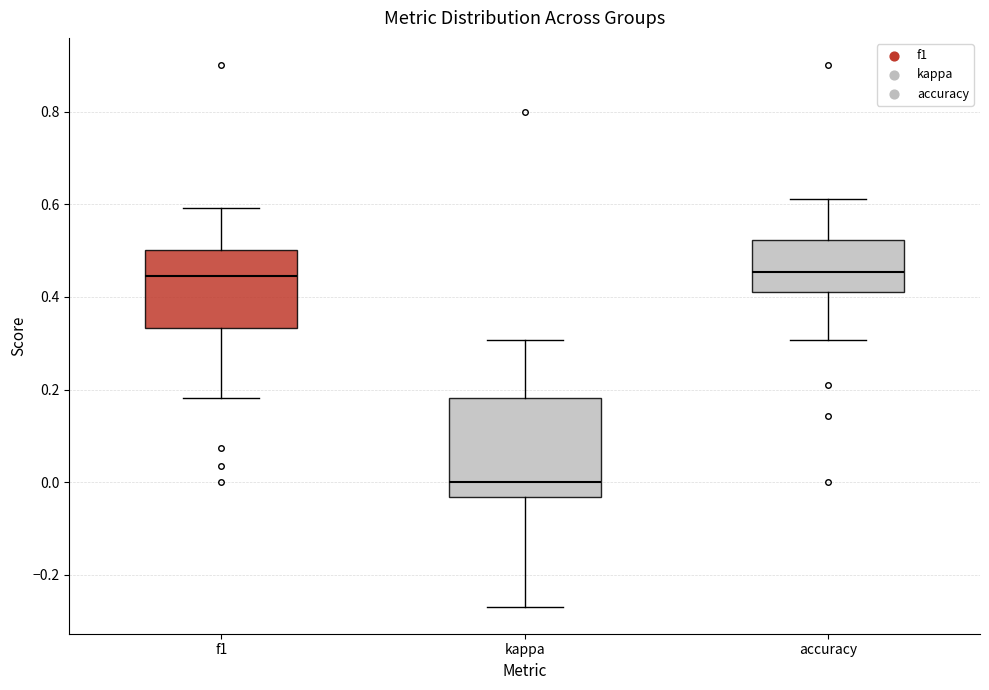

Reading left to right, transcribe this box plot: for each box, give where its median line is, the range the box spans, and where its two whiskers end, as read against the y-axis. The values are not printed on the chart, so give them approximately, as read against the axis.

f1: median 0.44, box 0.34 to 0.50, whiskers 0.18 to 0.60
kappa: median 0.00, box -0.04 to 0.18, whiskers -0.26 to 0.30
accuracy: median 0.46, box 0.42 to 0.52, whiskers 0.30 to 0.62